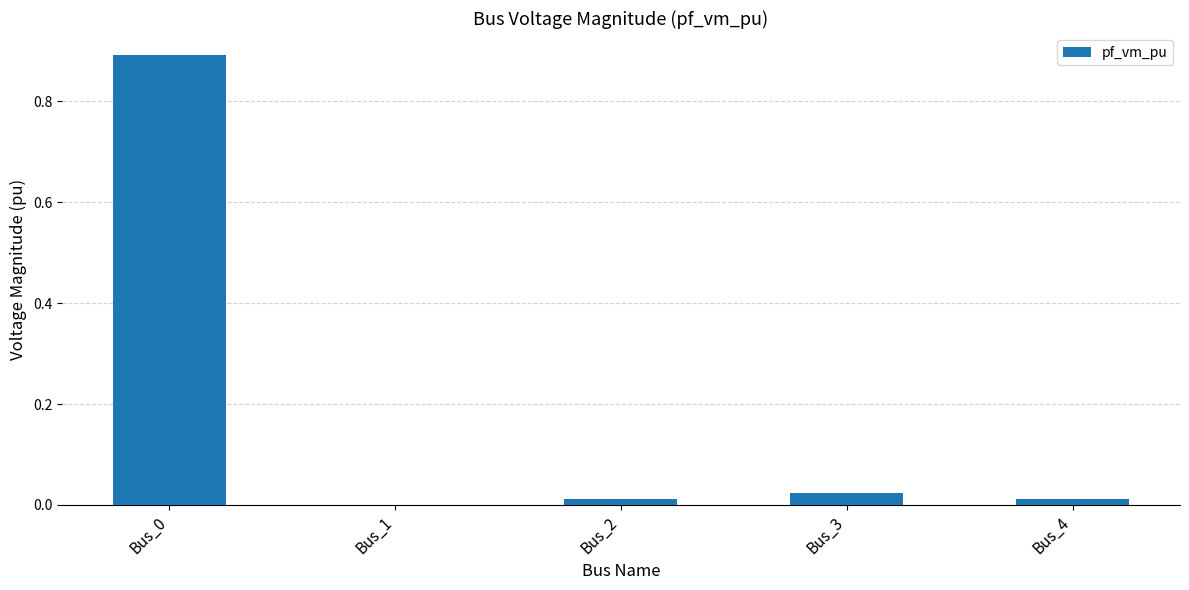

What is the maximum value shown in the chart?

0.9